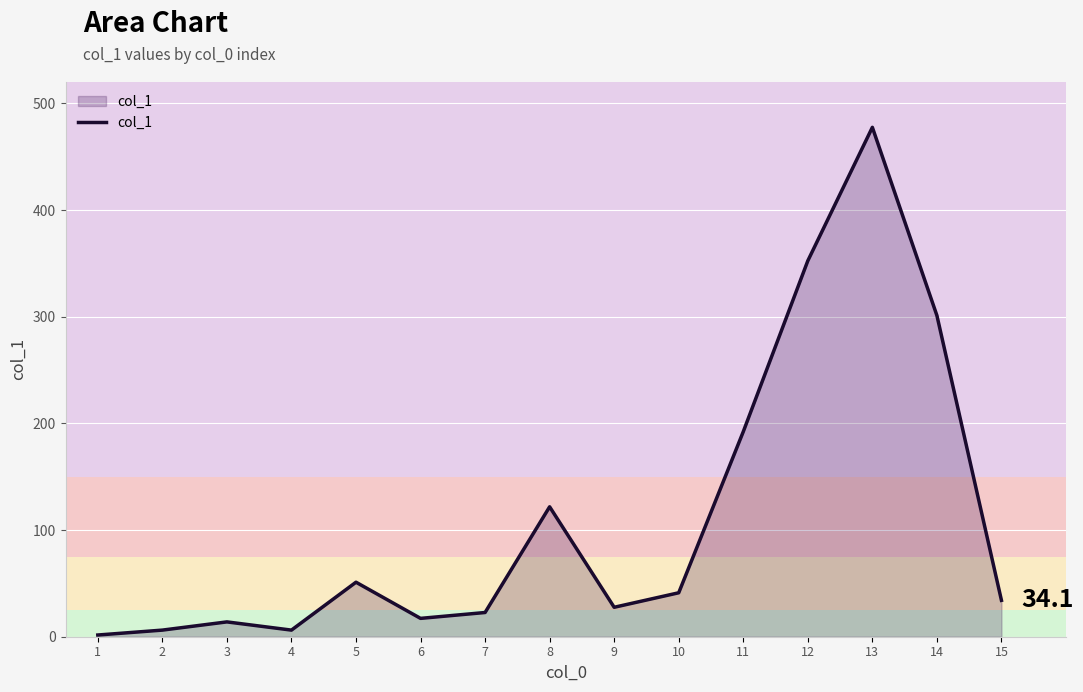

Is it true that the value at 12 is 352.4?

True